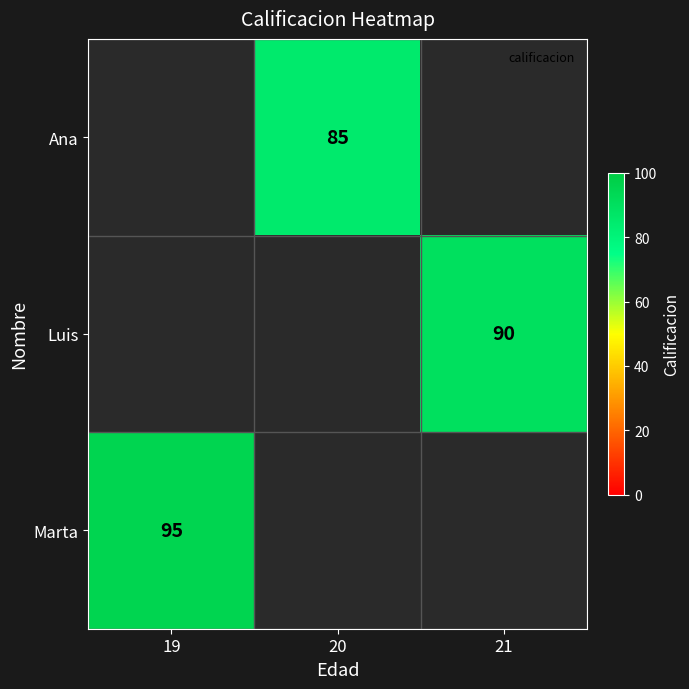

The value of Ana at 20 is 85. True or false?

True